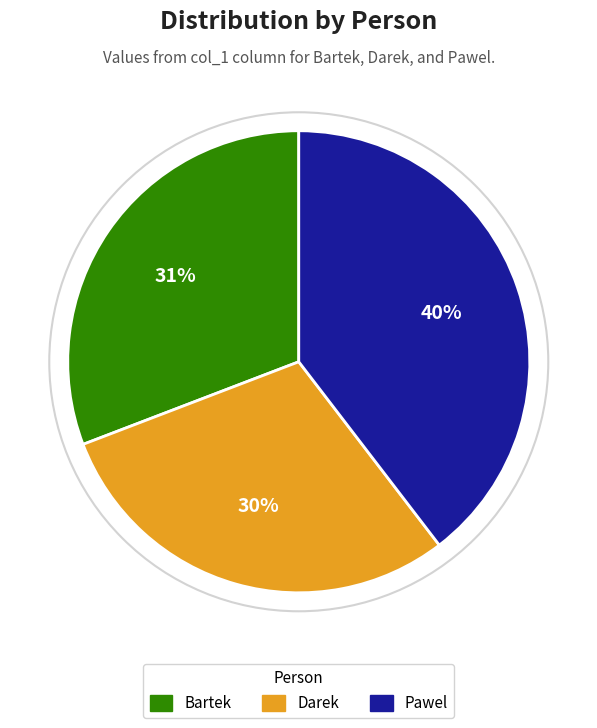

Approximately how many times larger is the value at Pawel compared to Darek?

1.3